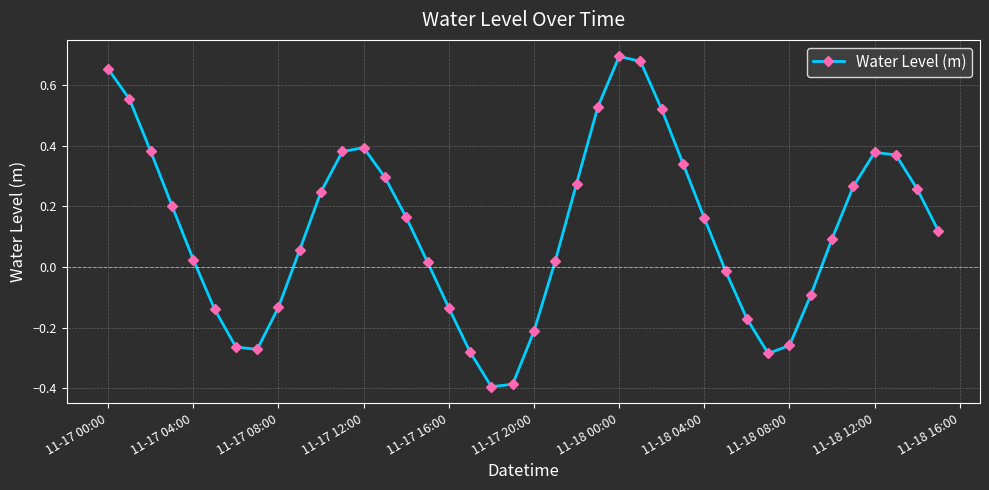

Does the chart have visible grid lines?

Yes